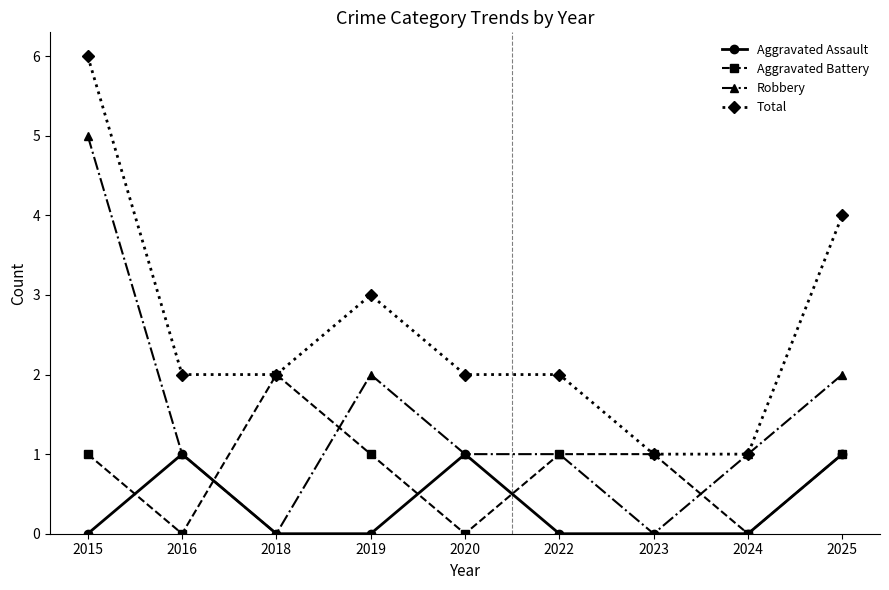

Reading left to right, transcribe all the data shown in this chart.

Aggravated Assault: 0	1	0	0	1	0	0	0	1
Aggravated Battery: 1	0	2	1	0	1	1	0	1
Robbery: 5	1	0	2	1	1	0	1	2
Total: 6	2	2	3	2	2	1	1	4